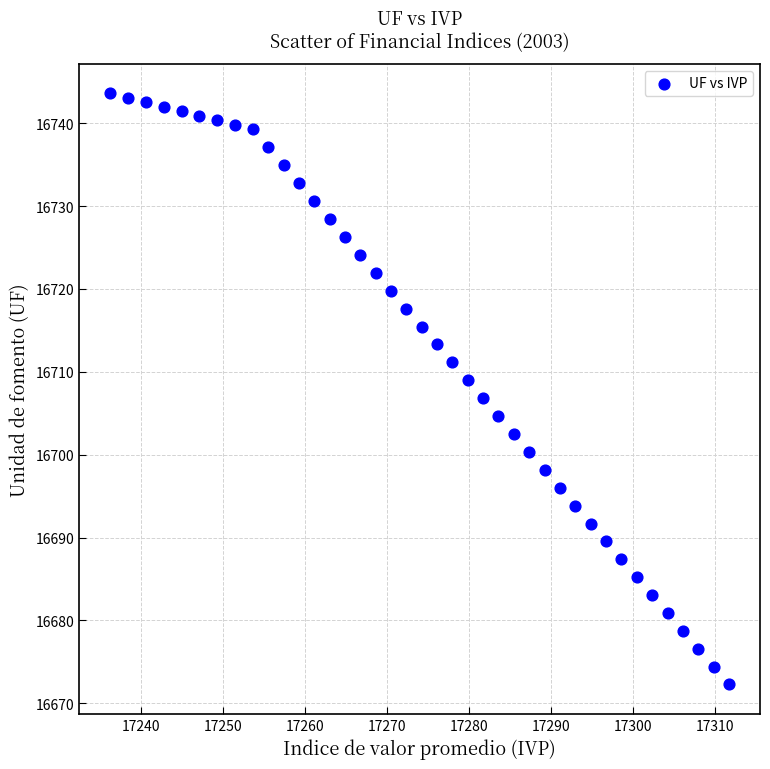

What is the range of Y values (max minus min)?

71.3